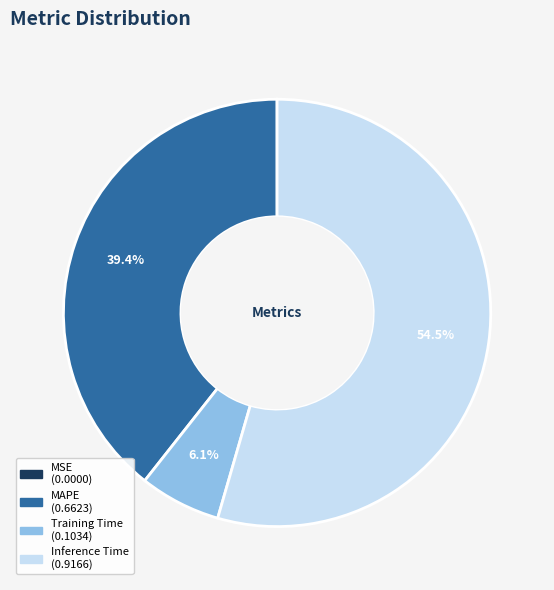

Is there a majority slice in this chart?

Yes